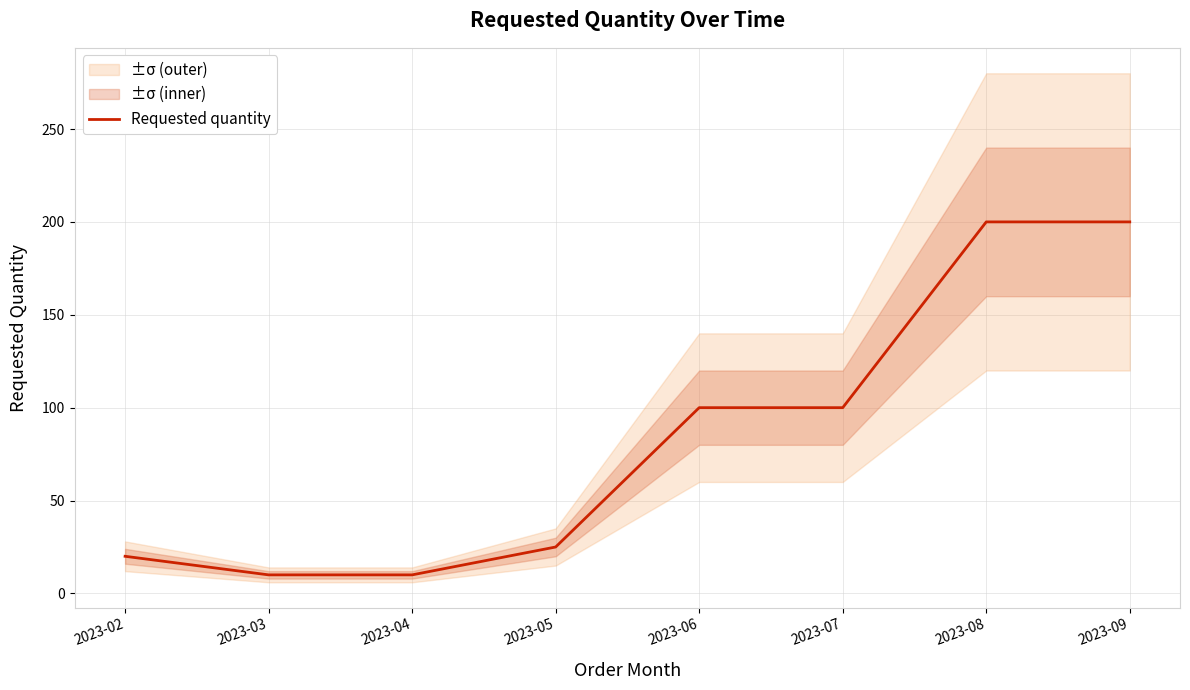

What is the minimum value shown in the chart?

10